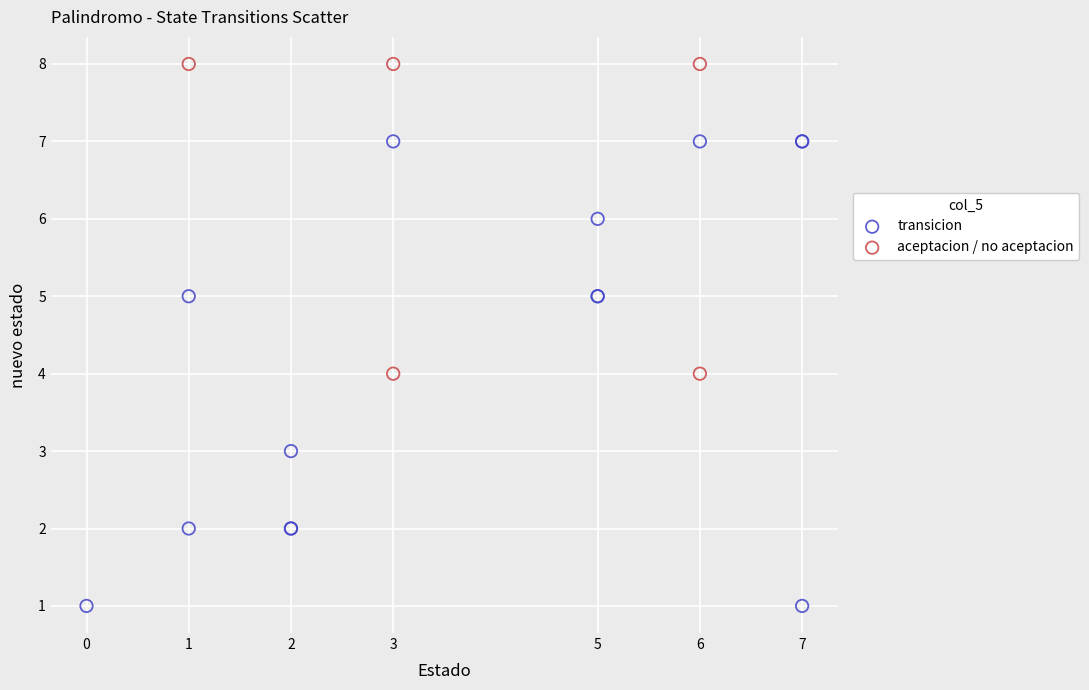

What are all the series names shown in the legend?

transicion, aceptacion / no aceptacion